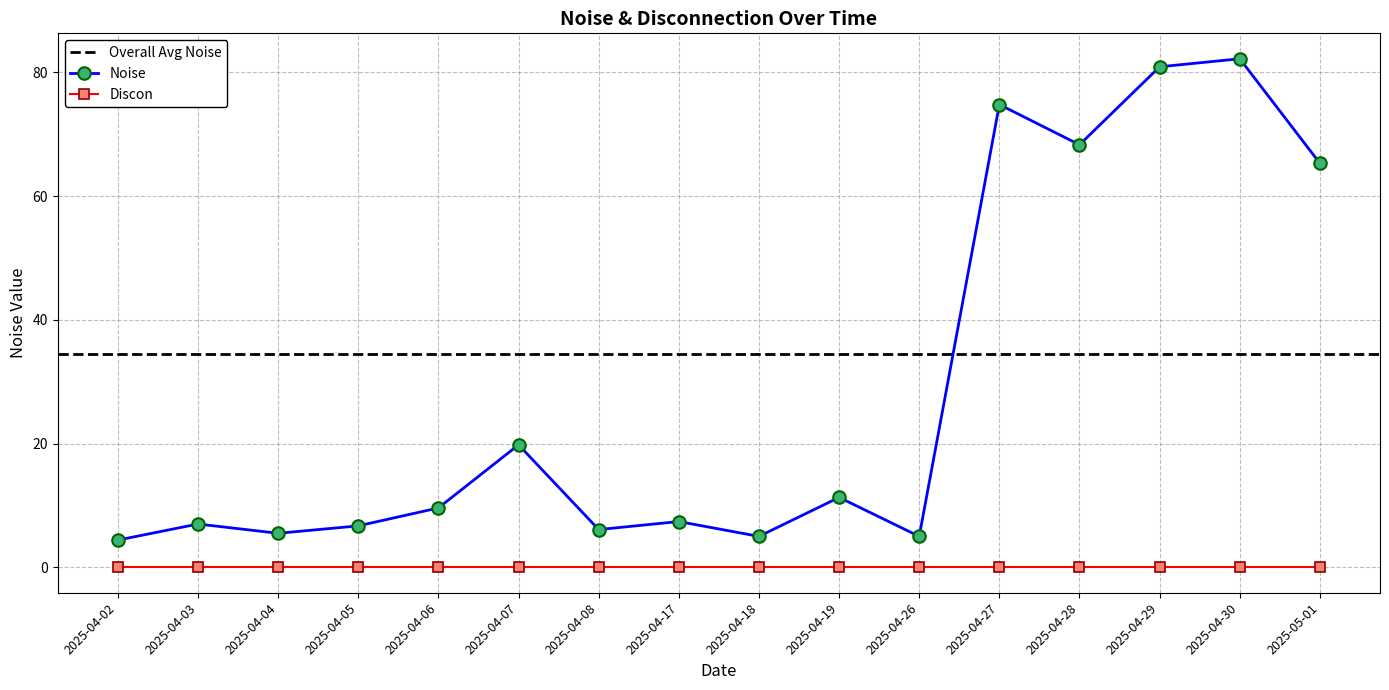

At which category does the chart reach its minimum across all series?

2025-05-01